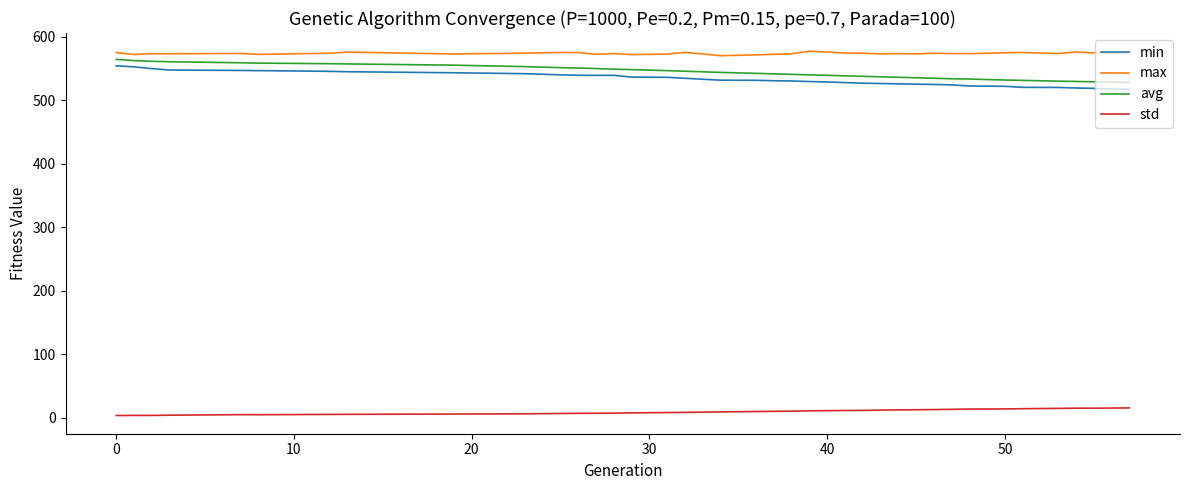

What is the difference between the maximum and minimum values in the min series?

36.8